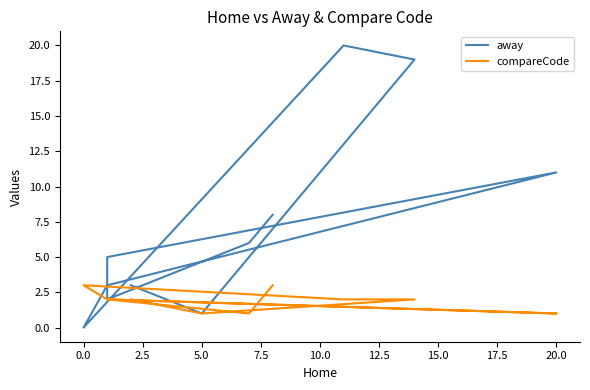

What are all the series names shown in the legend?

away, compareCode